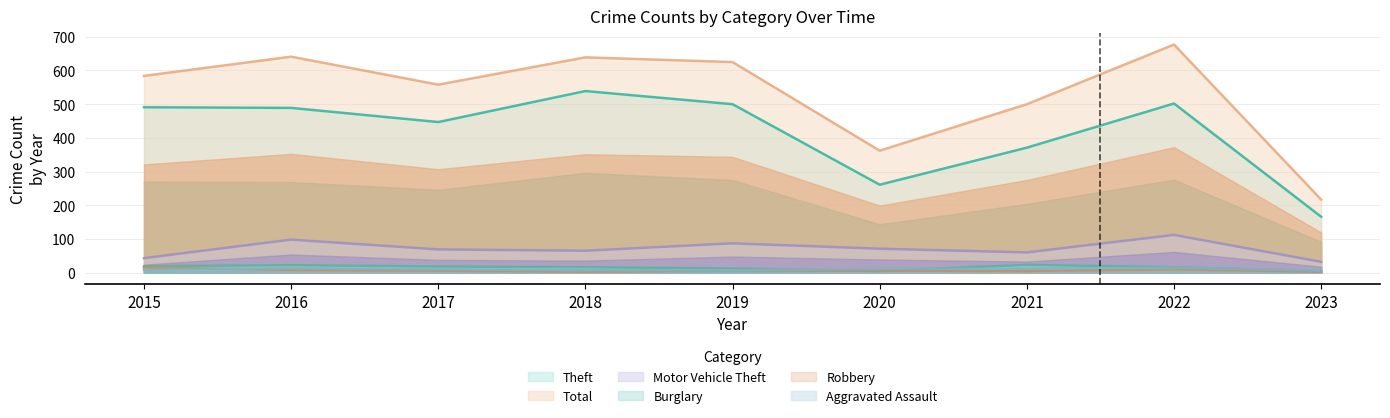

What is the value of the Total point at the 6th from the left?

362